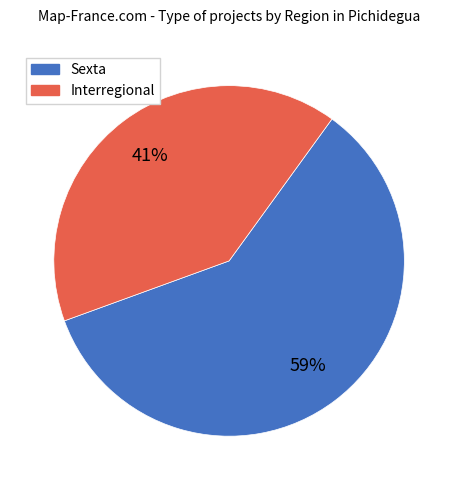

To the nearest percent, what is the average slice percentage?

50%